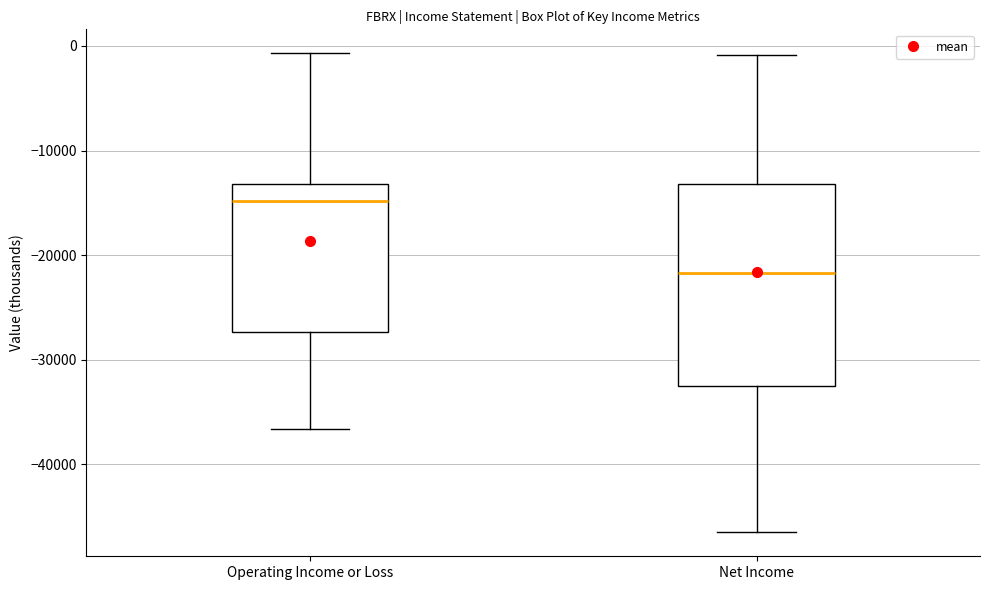

Reading left to right, read every box against the y-axis: the position of its median line, the range the box covers, and the ends of its whiskers. The values are not printed on the chart, so give them approximately, as read against the axis.

Operating Income or Loss: median -15000, box -27000 to -13000, whiskers -37000 to -1000
Net Income: median -22000, box -32000 to -13000, whiskers -46000 to -1000